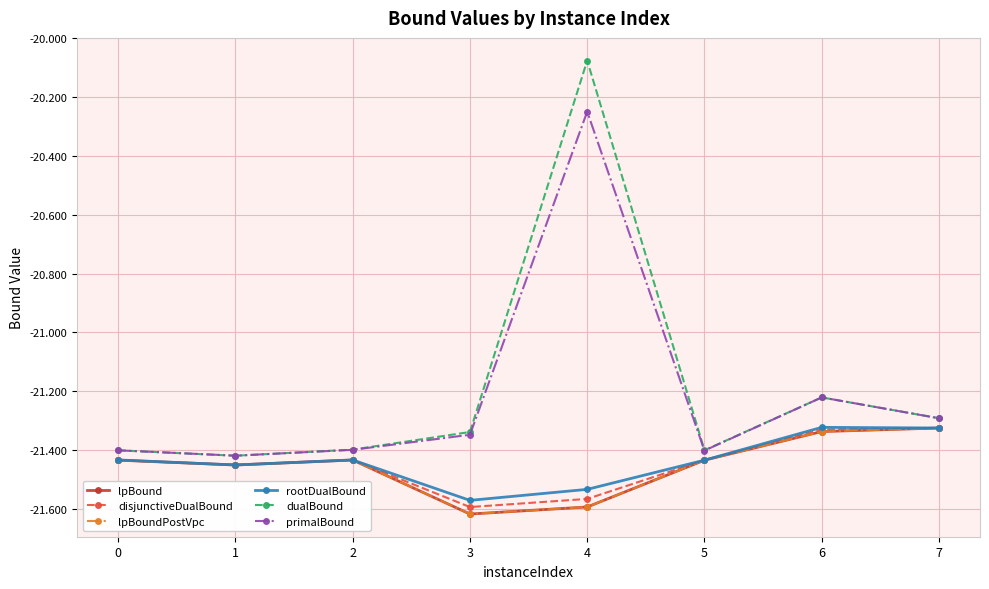

True or false: lpBound has a value of -21.6 at 3.

True